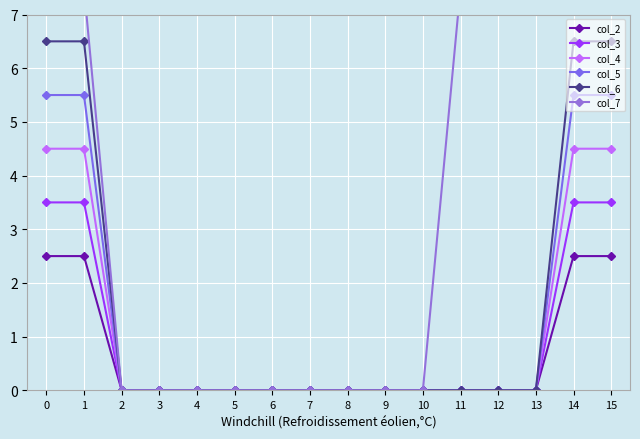

True or false: col_3 has a value of 1.0 at 0.

False